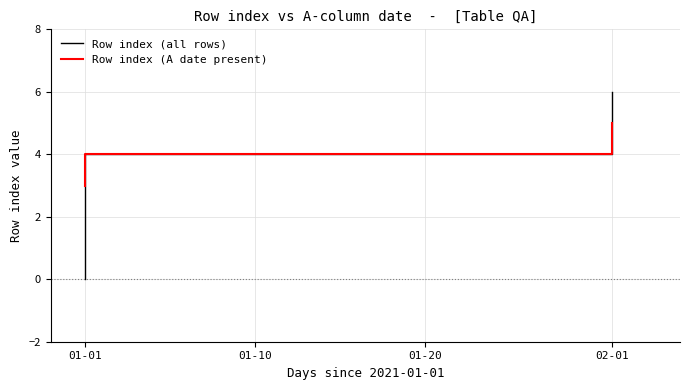

How many values are between 3 and 5?

5